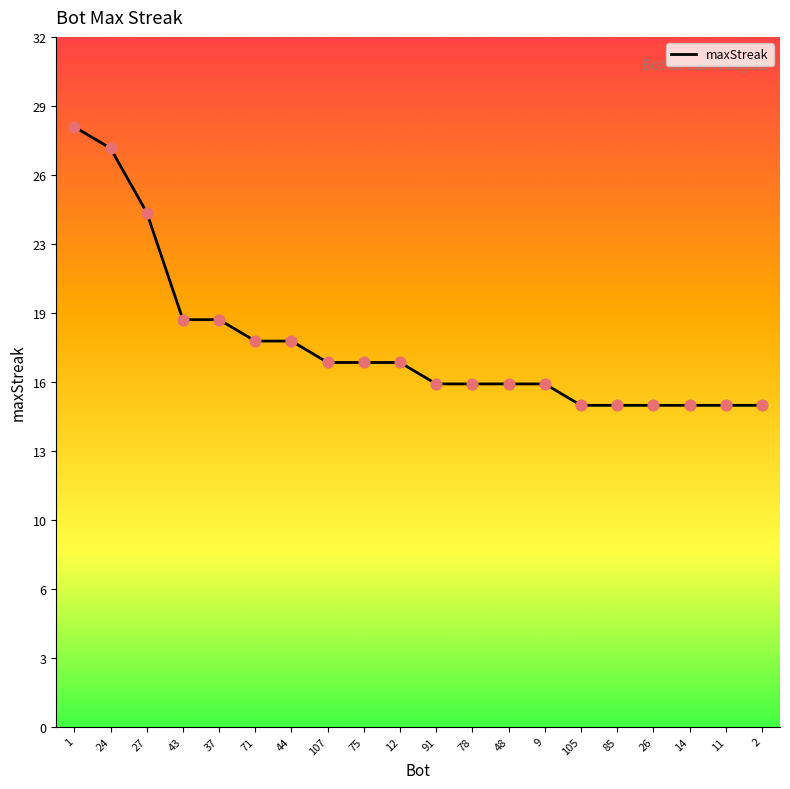

Which has a higher value, 37 or 43?

37